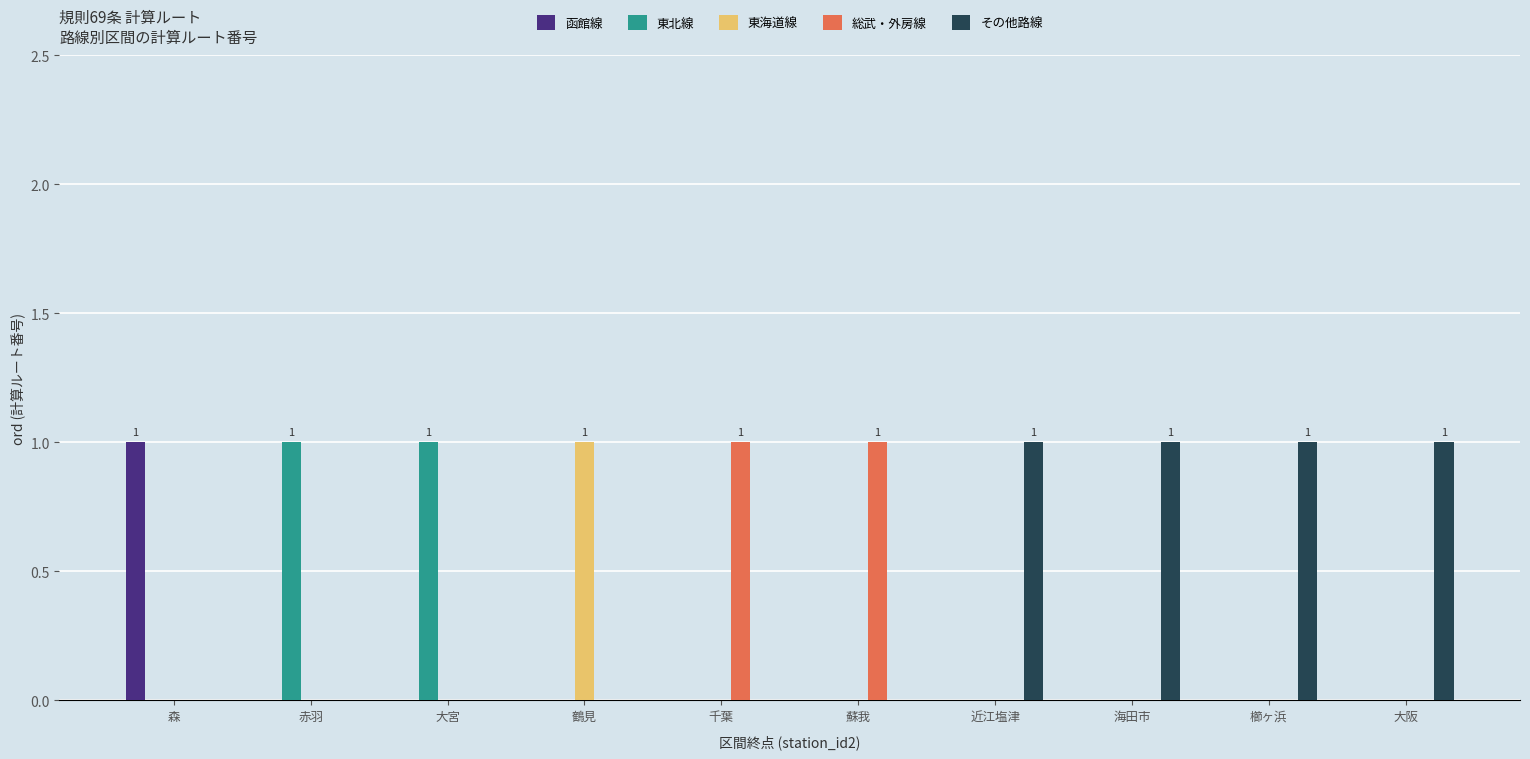

What are all the series names shown in the legend?

函館線, 東北線, 東海道線, 総武・外房線, その他路線